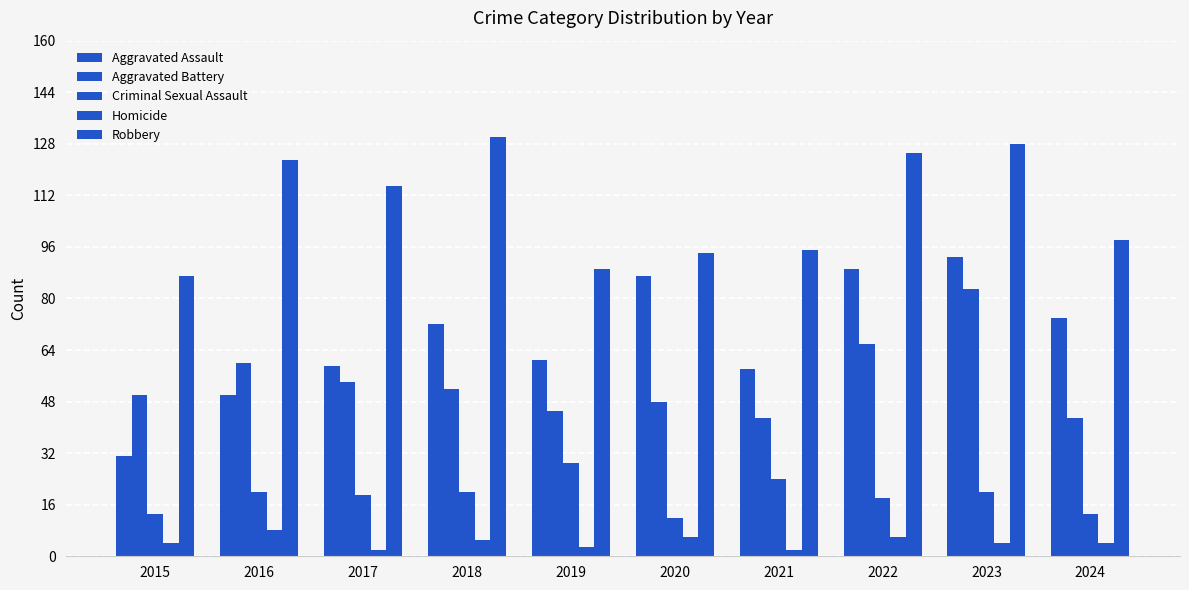

What is the sum of all Robbery values?

1084